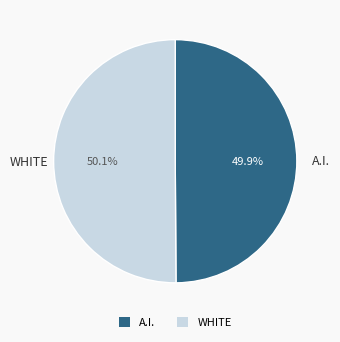

Is there a majority slice in this chart?

Yes